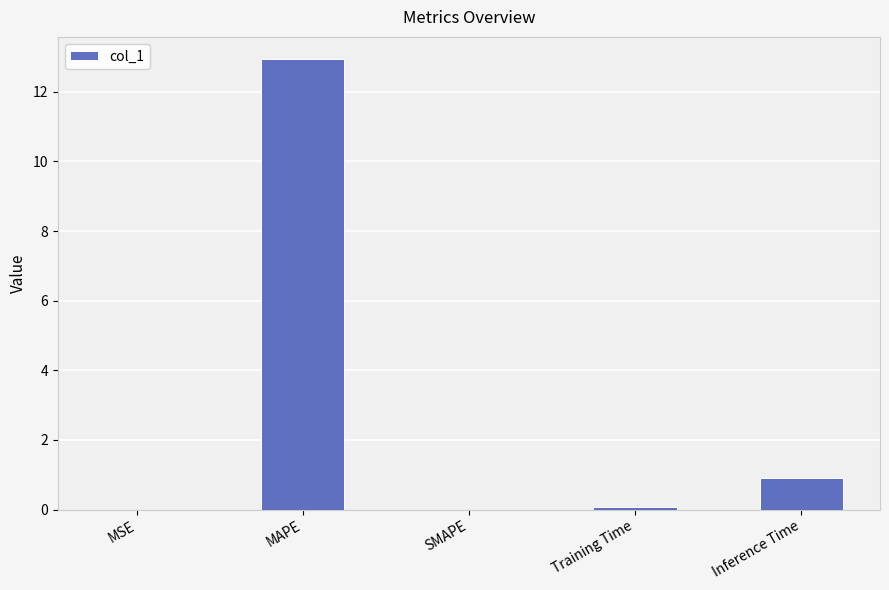

What is the sum of the values at Inference Time and MAPE?

13.8